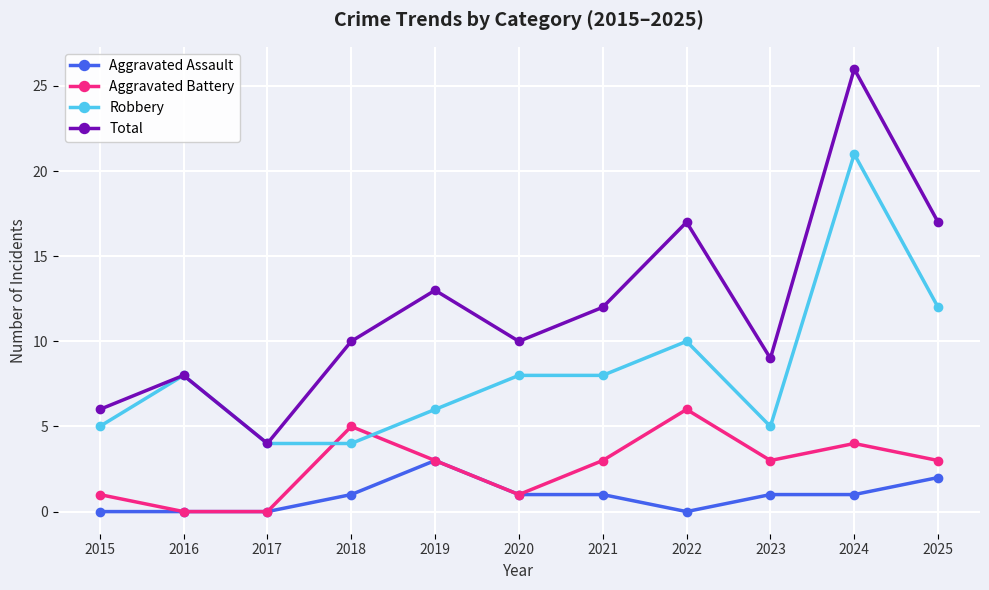

What is the value of the Aggravated Battery point at the 7th from the left?

3